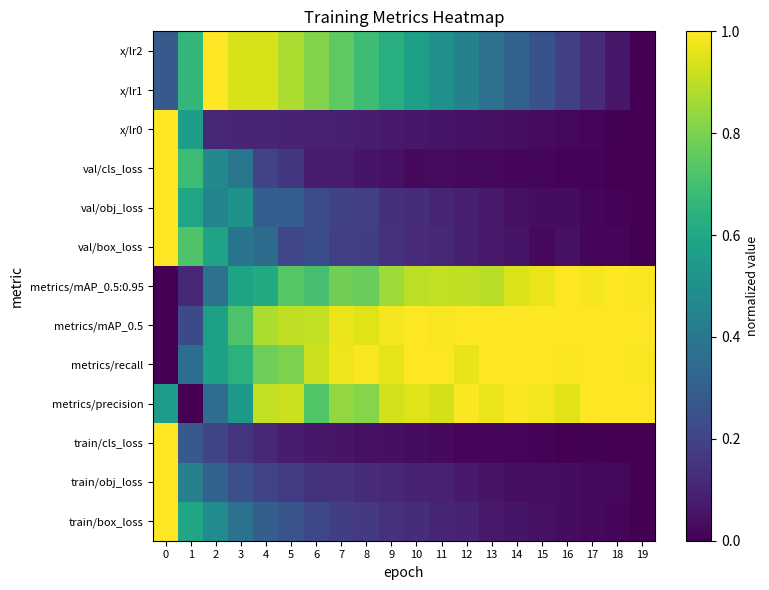

At how many categories does at least one series exceed 0?

20